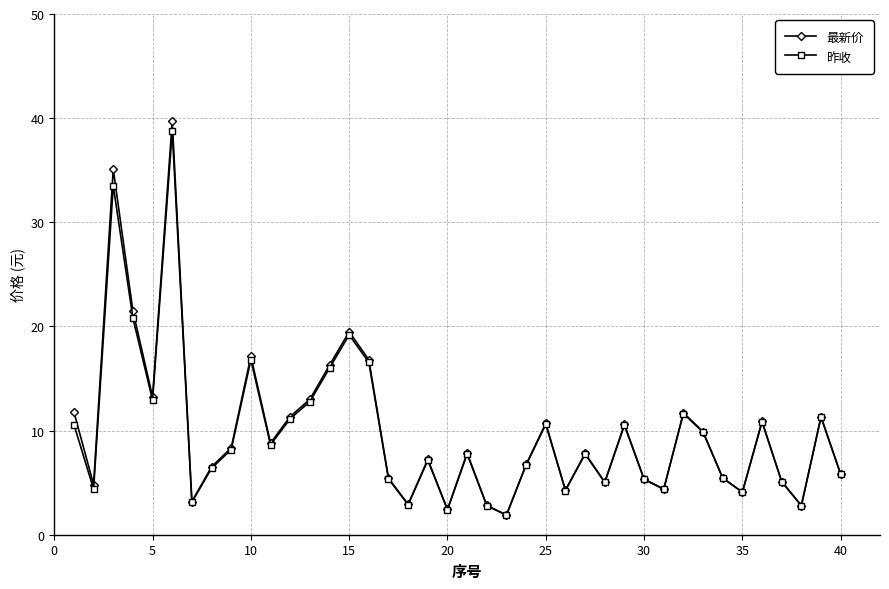

At how many categories does at least one series exceed 31?

2